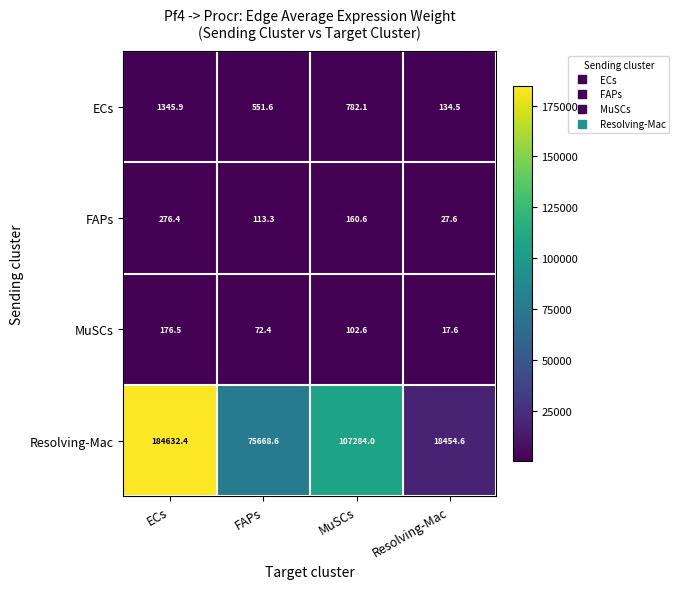

At which label does ECs reach its peak?

ECs